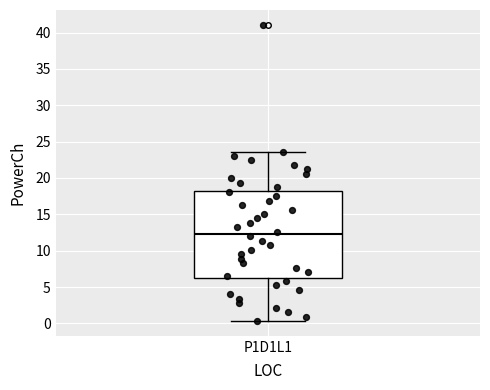

Where is the lower edge of the box for P1D1L1 on the y-axis? The values are not printed on the chart, so give them approximately, as read against the axis.

6.5